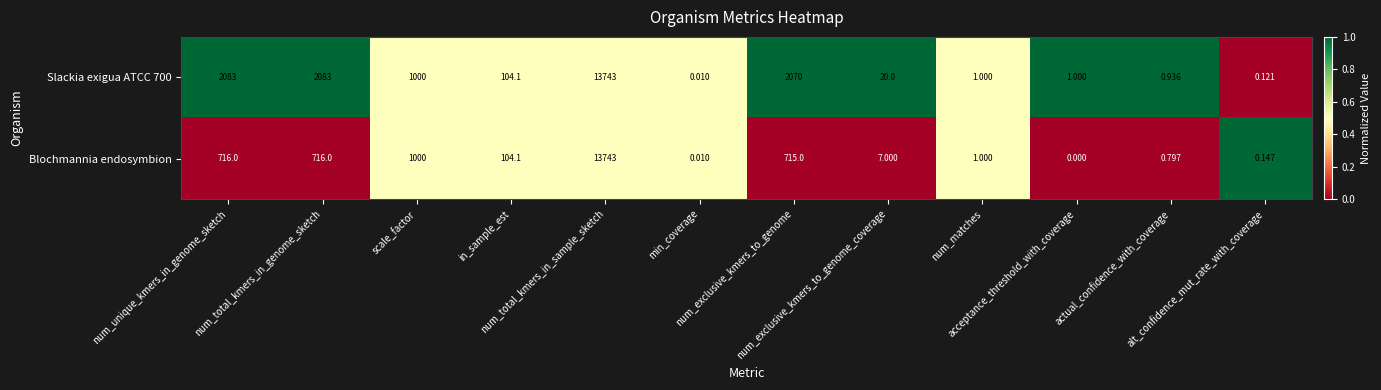

Which series has the widest spread of values?

Blochmannia endosymbion